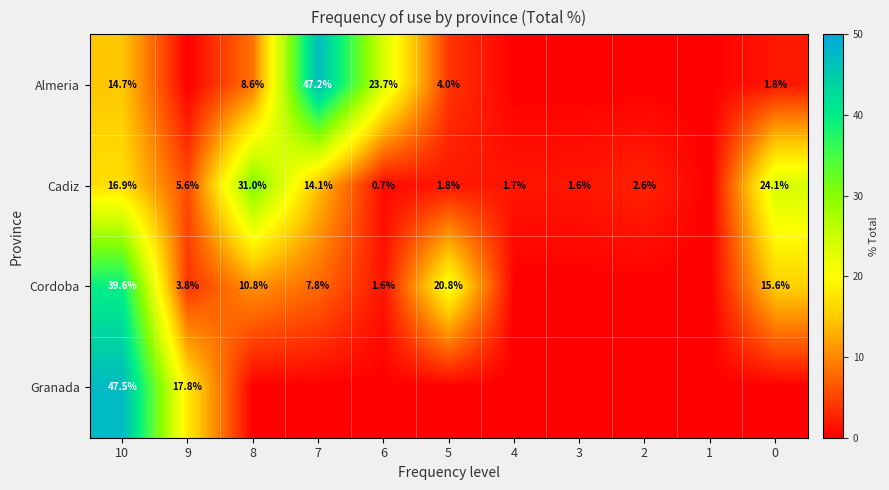

What is the difference between the Cadiz values at 10 and 5?

15.1